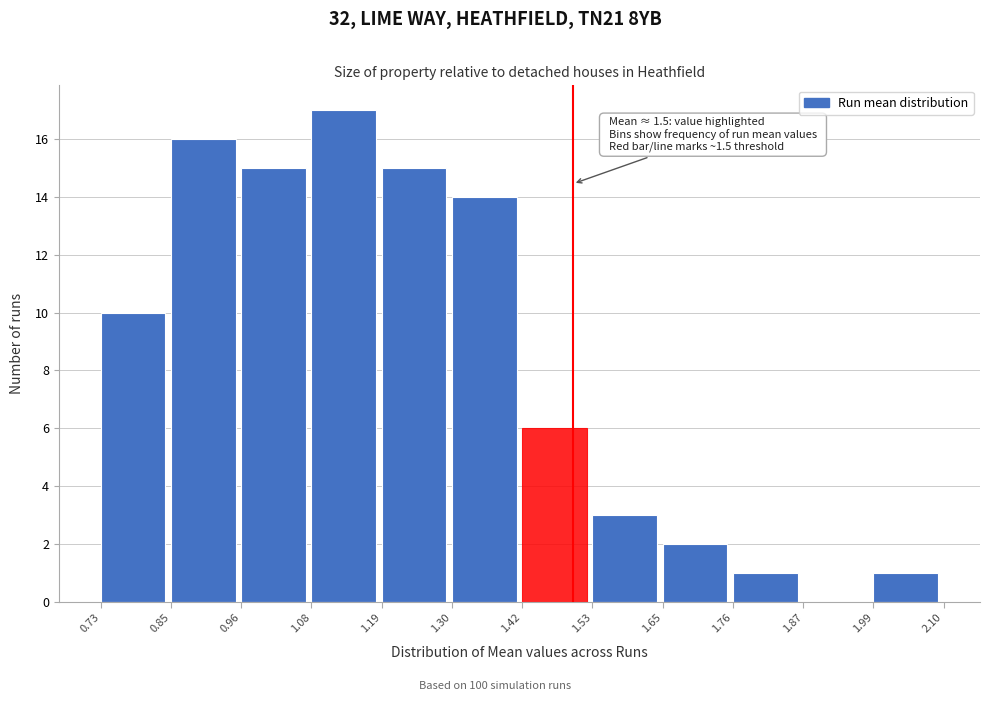

Which range on the x-axis has the tallest bar?

1.08 to 1.19